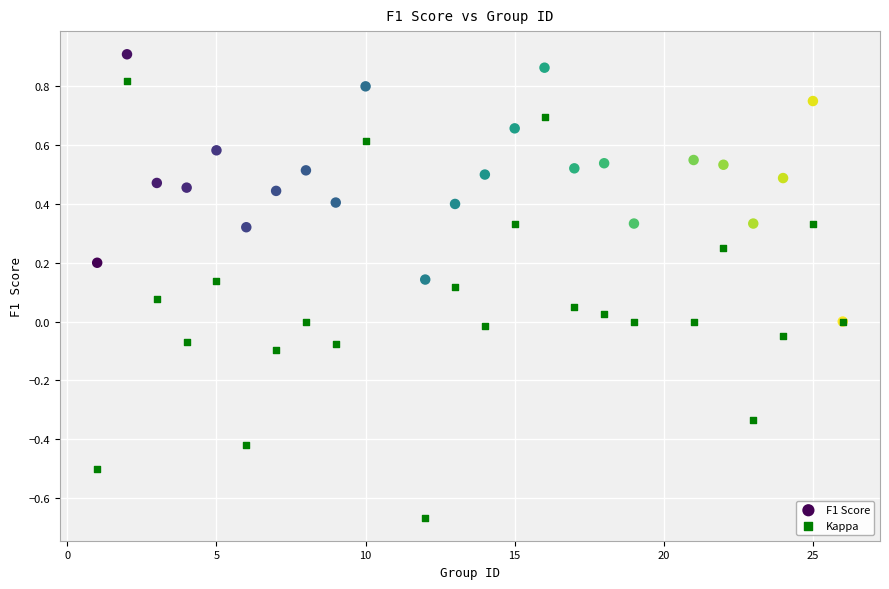

What are all the series names shown in the legend?

F1 Score, Kappa